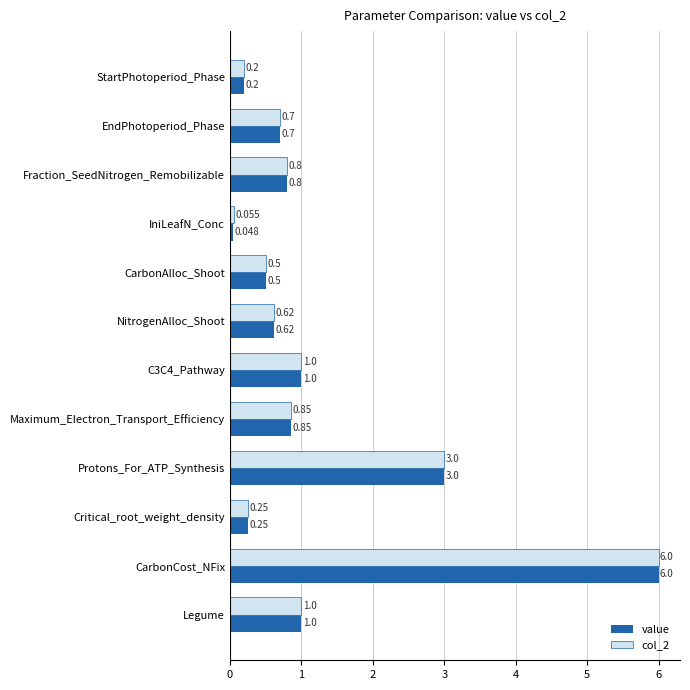

At which category is the sum across all series the highest?

CarbonCost_NFix